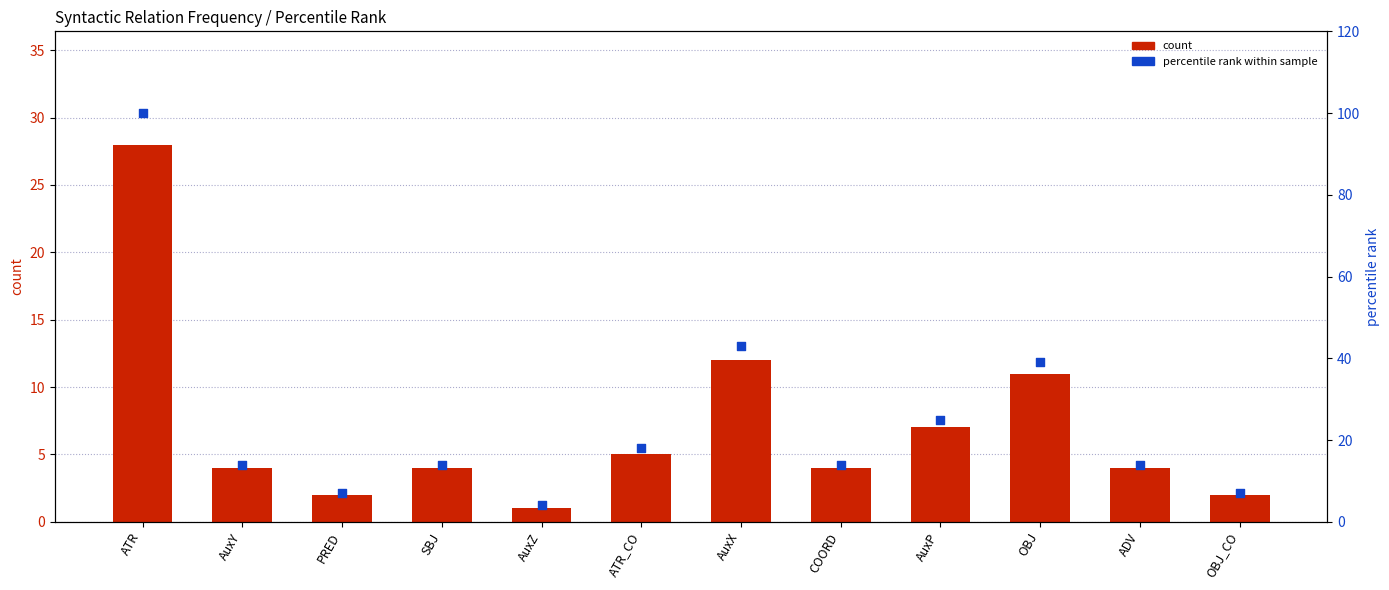

At how many categories does at least one series exceed 68?

1